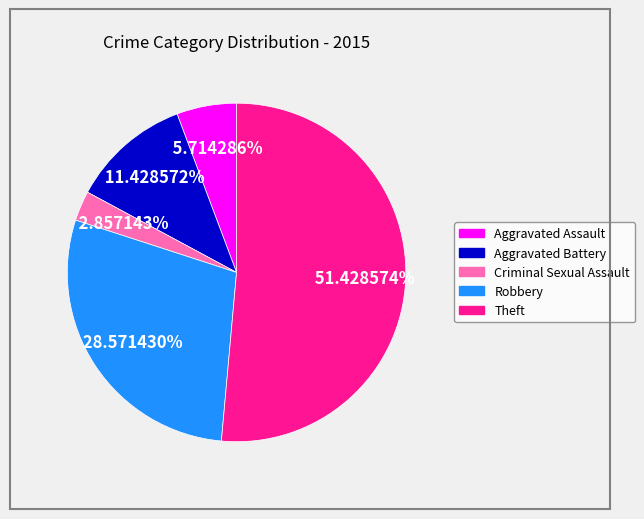

Is there any slice that represents more than half of the pie?

Yes